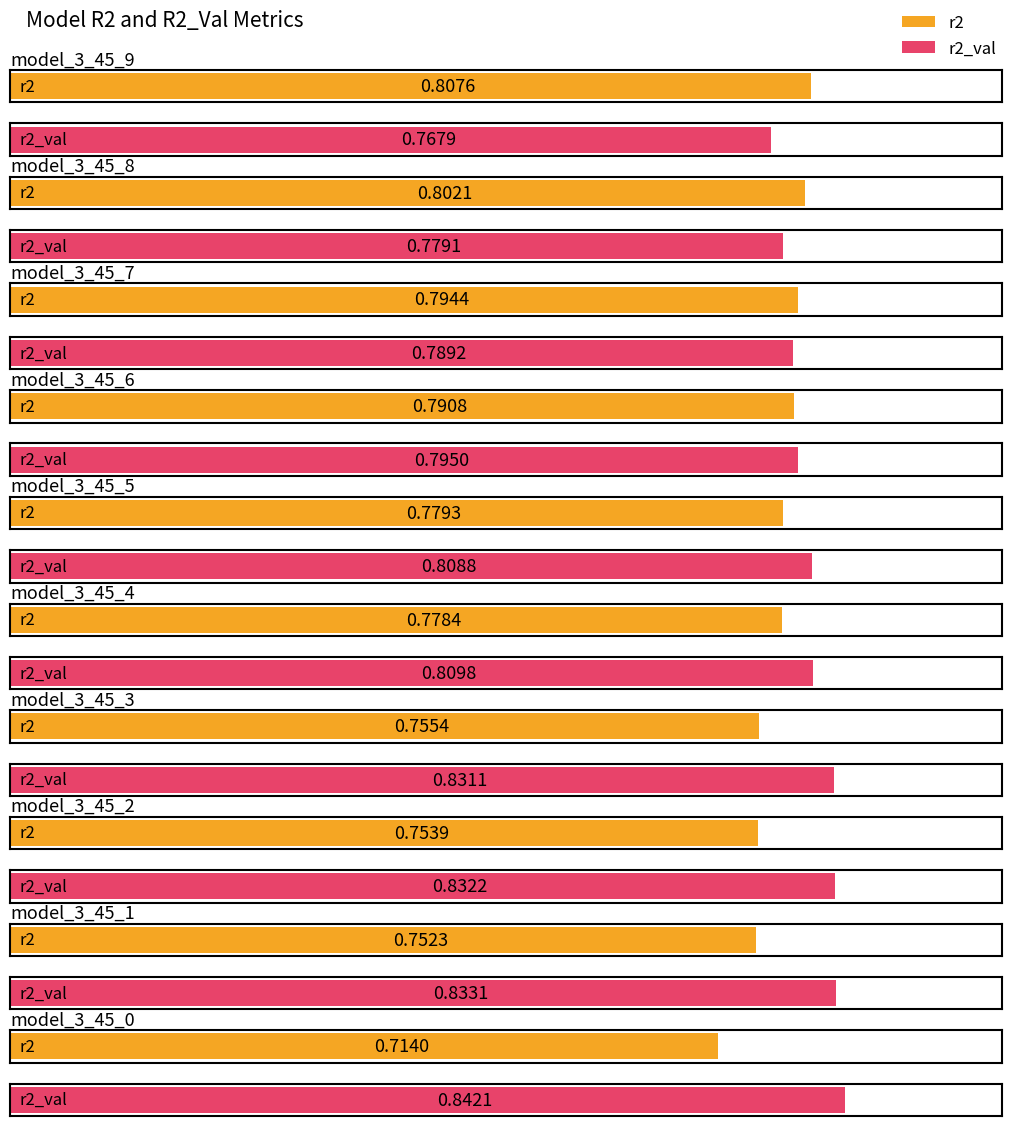

The r2 series shows 0.8 at model_3_45_7. True or false?

True